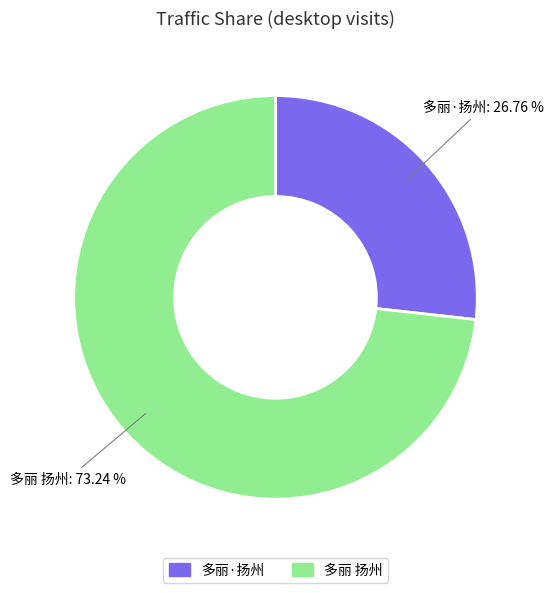

To the nearest percent, what percentage of the pie is 多丽·扬州?

27%